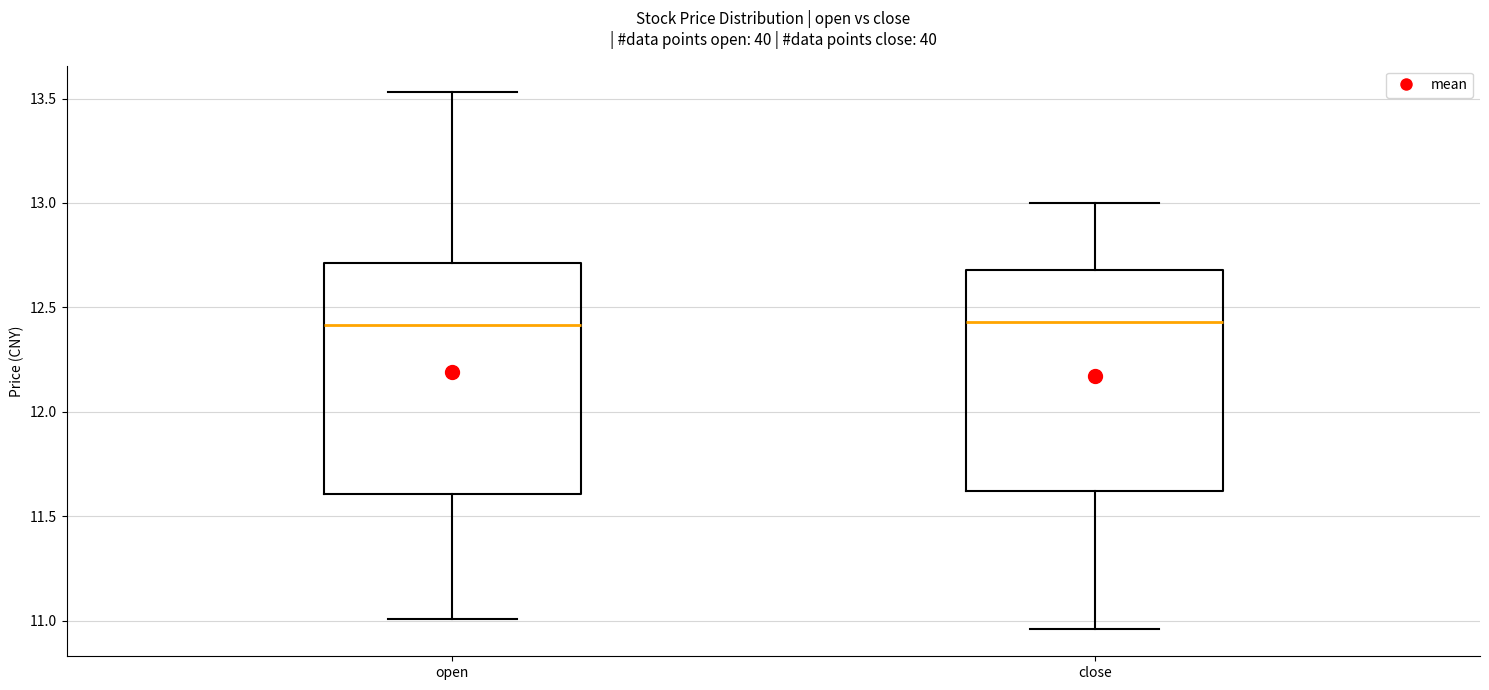

Where does the lower whisker of the box for close end on the y-axis? The values are not printed on the chart, so give them approximately, as read against the axis.

10.95